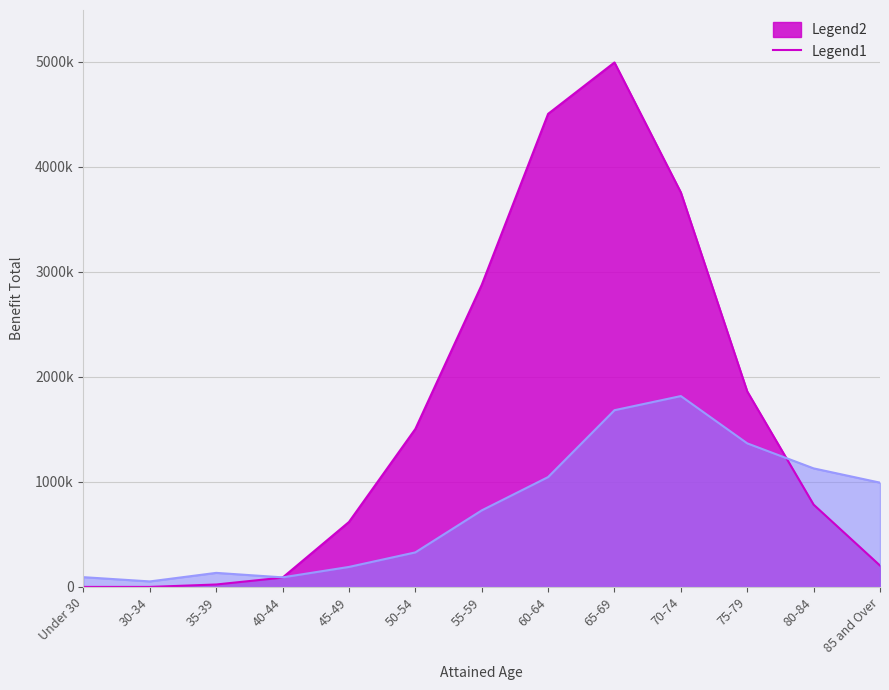

Does the chart display data point markers on the line(s)?

No